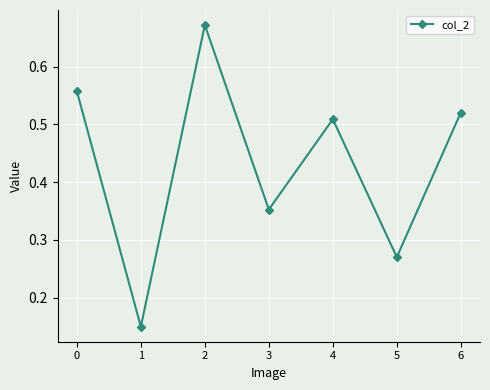

The value at 2 is 1.1. True or false?

False